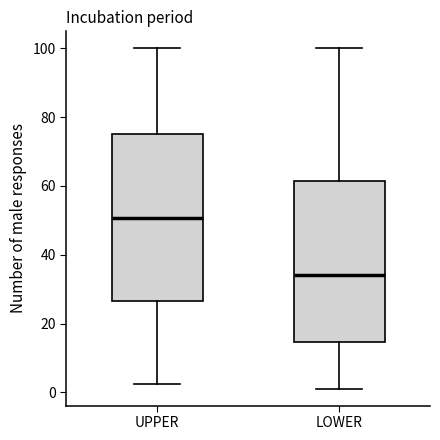

Where does the lower whisker of the box for UPPER end on the y-axis? The values are not printed on the chart, so give them approximately, as read against the axis.

2